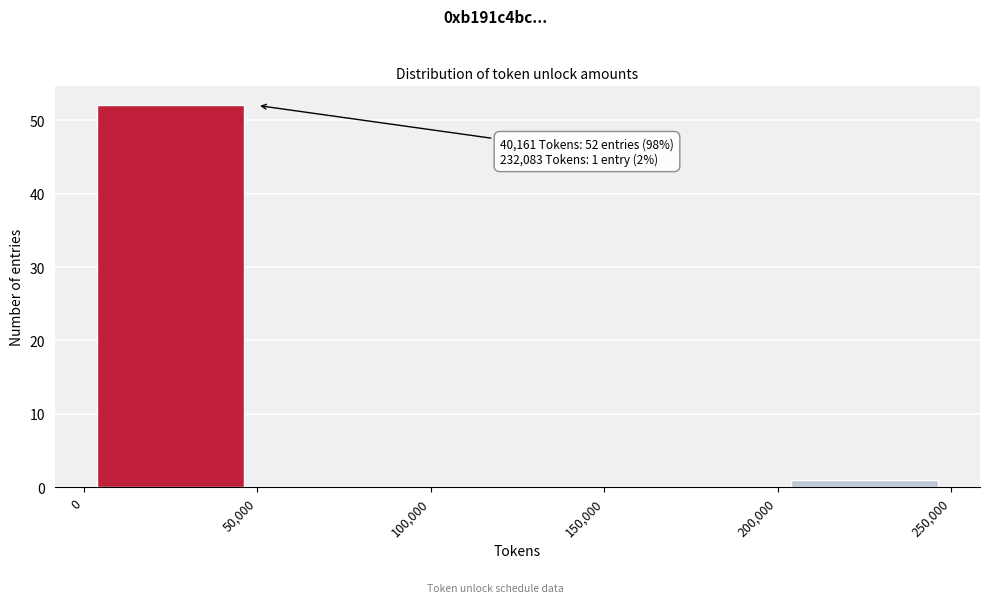

Which range on the x-axis has the tallest bar?

0 to 50,000